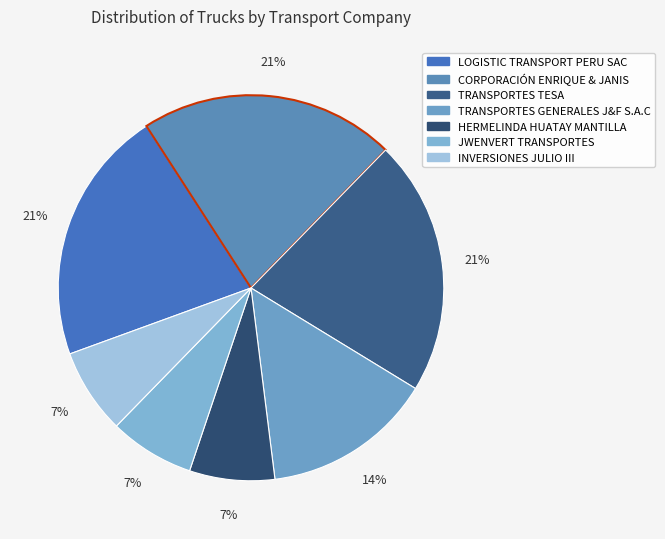

Count the number of slices in the pie.

7